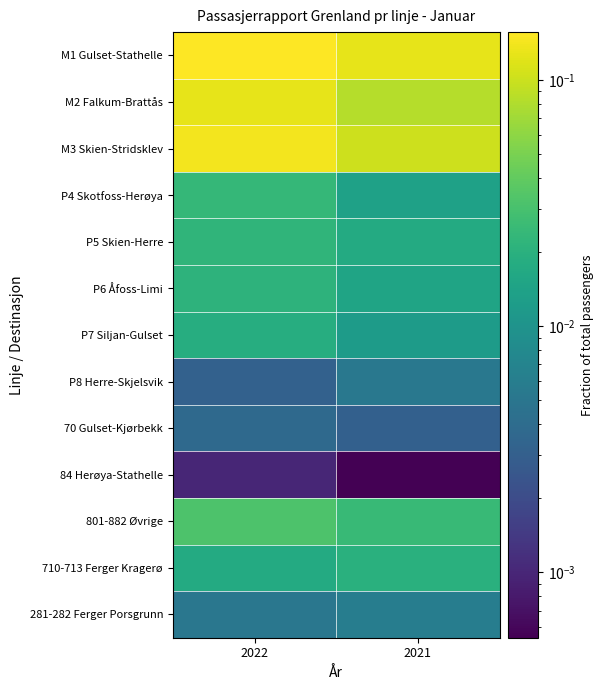

Reading left to right, extract all data points from this chart.

M1 Gulset-Stathelle: 2022=0.2	2021=0.1
M2 Falkum-Brattås: 2022=0.1	2021=0.1
M3 Skien-Stridsklev: 2022=0.1	2021=0.1
P4 Skotfoss-Herøya: 2022=0.0	2021=0.0
P5 Skien-Herre: 2022=0.0	2021=0.0
P6 Åfoss-Limi: 2022=0.0	2021=0.0
P7 Siljan-Gulset: 2022=0.0	2021=0.0
P8 Herre-Skjelsvik: 2022=0.0	2021=0.0
70 Gulset-Kjørbekk: 2022=0.0	2021=0.0
84 Herøya-Stathelle: 2022=0.0	2021=0.0
801-882 Øvrige: 2022=0.0	2021=0.0
710-713 Ferger Kragerø: 2022=0.0	2021=0.0
281-282 Ferger Porsgrunn: 2022=0.0	2021=0.0